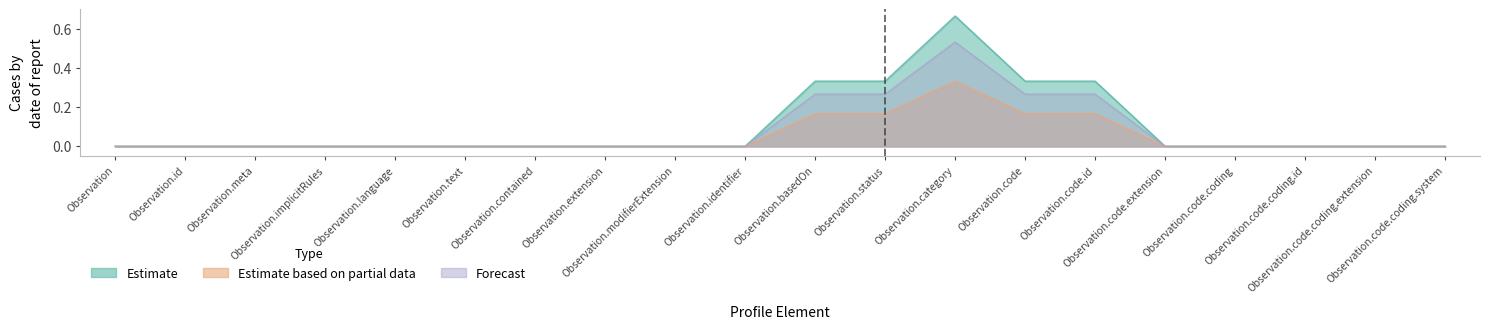

How many distinct data groups are displayed?

3